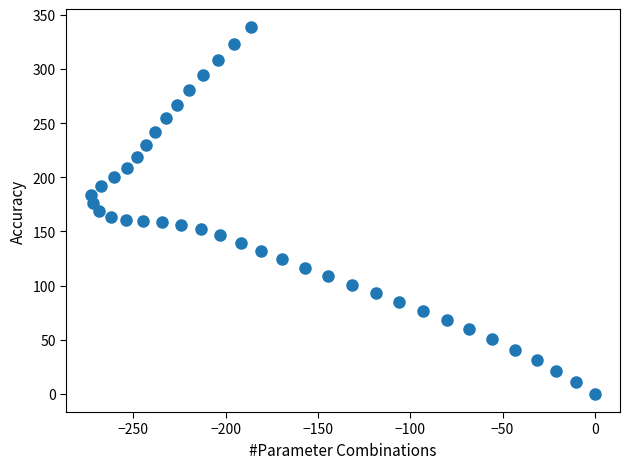

What is the range of X values (max minus min)?

272.7